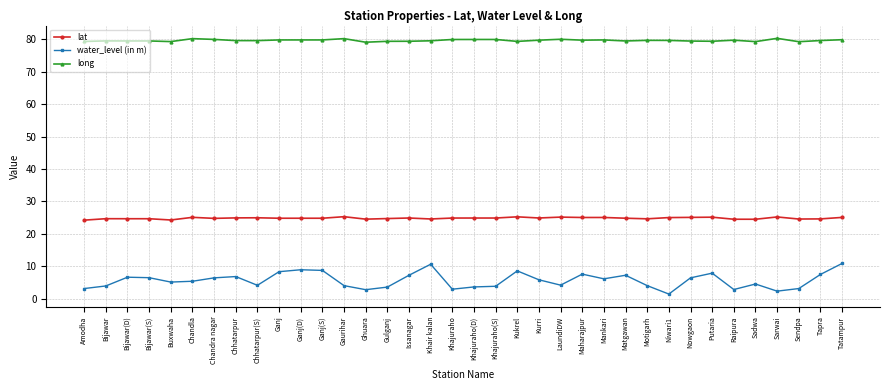

What is the difference between the highest and lowest values at Maharajpur?

72.2